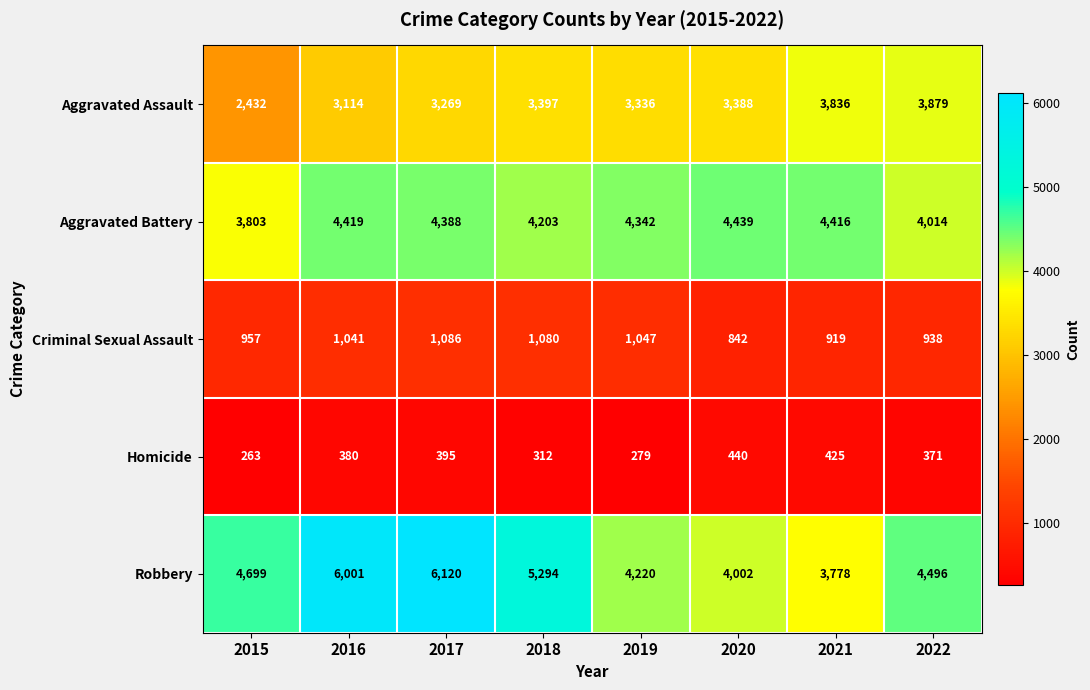

What is the sum of the Aggravated Assault values at 2021 and 2020?

7224